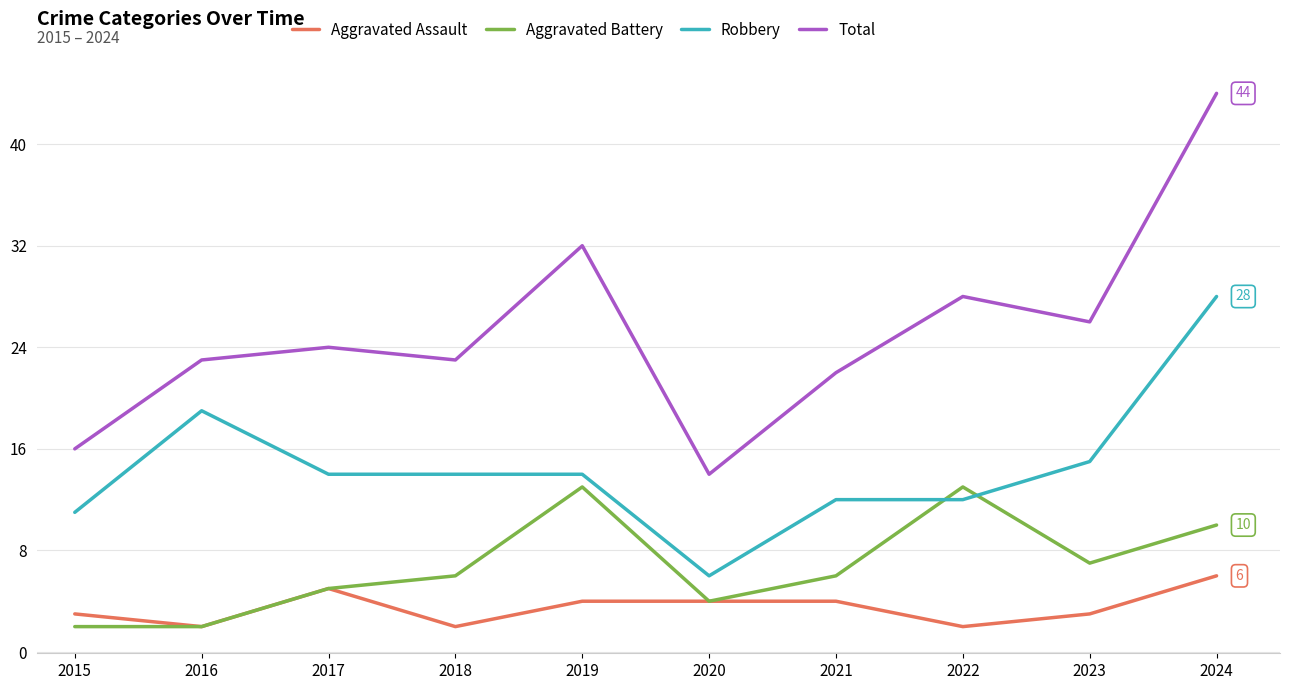

True or false: Total and Aggravated Assault cross at least once.

False